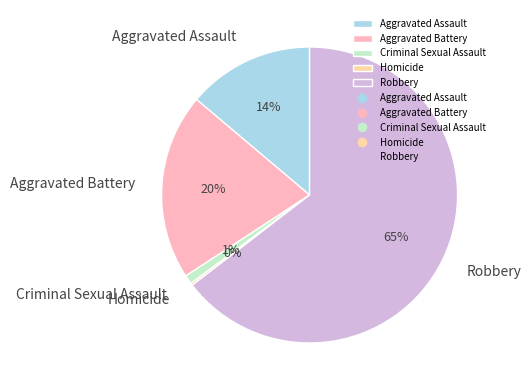

What is the largest slice in the pie chart?

Robbery